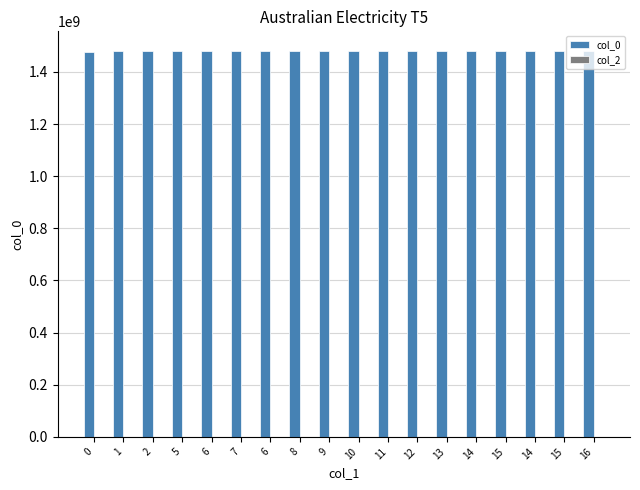

Are the bars horizontal?

No